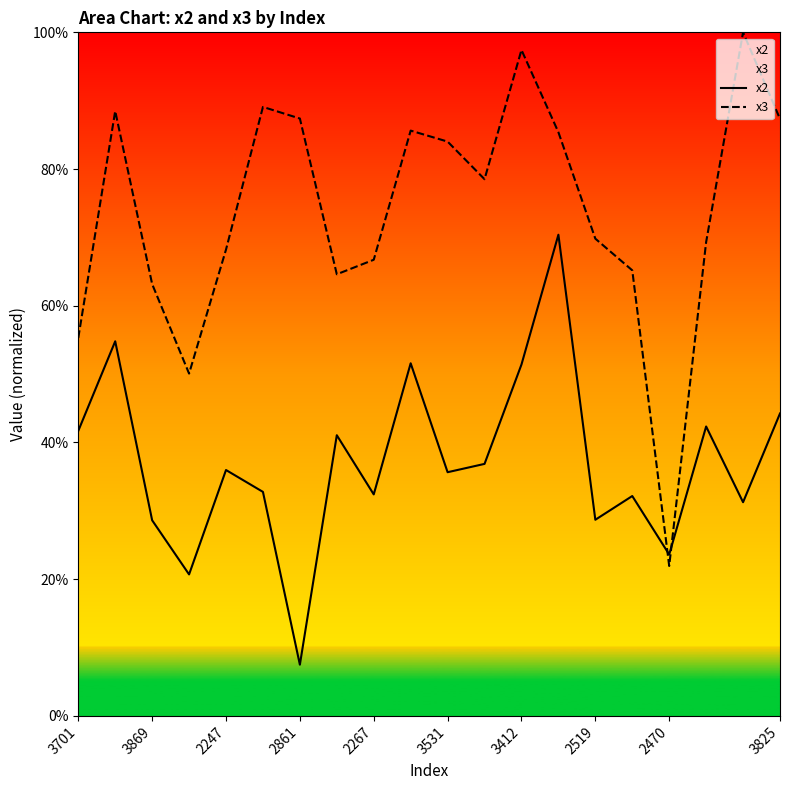

Is the value of x2 at 3412 greater than the value of x3 at 2247?

No